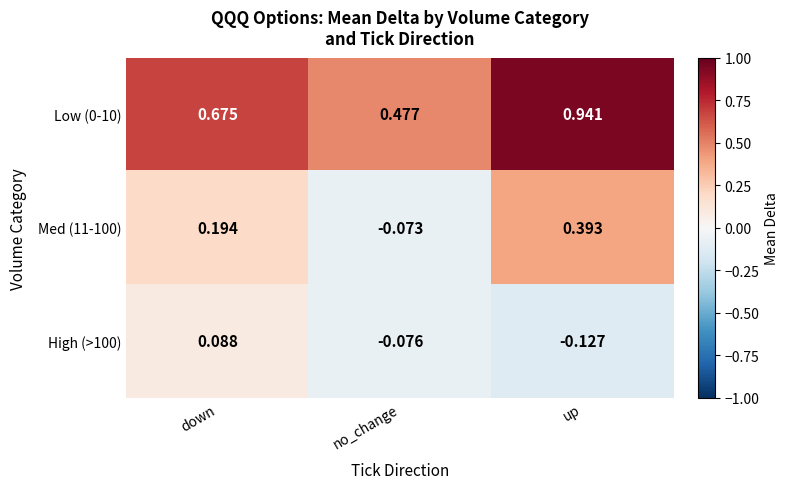

At which category is the sum across all series the highest?

up